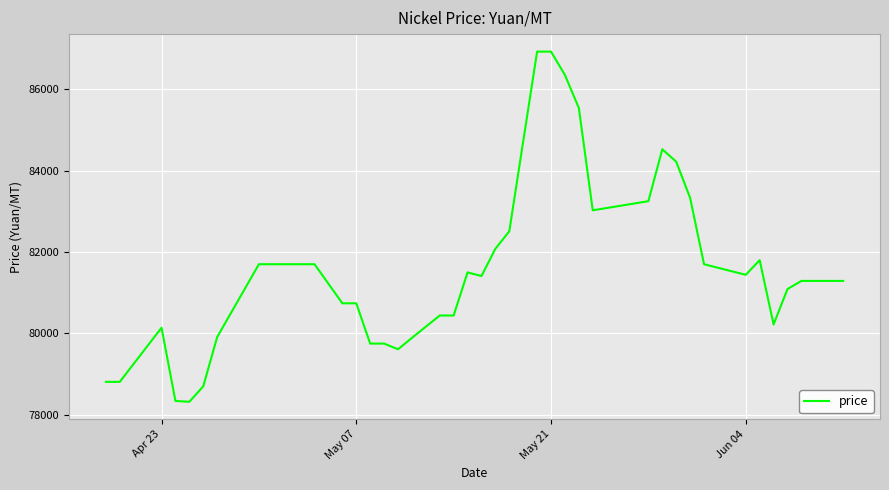

What is the difference between the maximum and minimum values?

8605